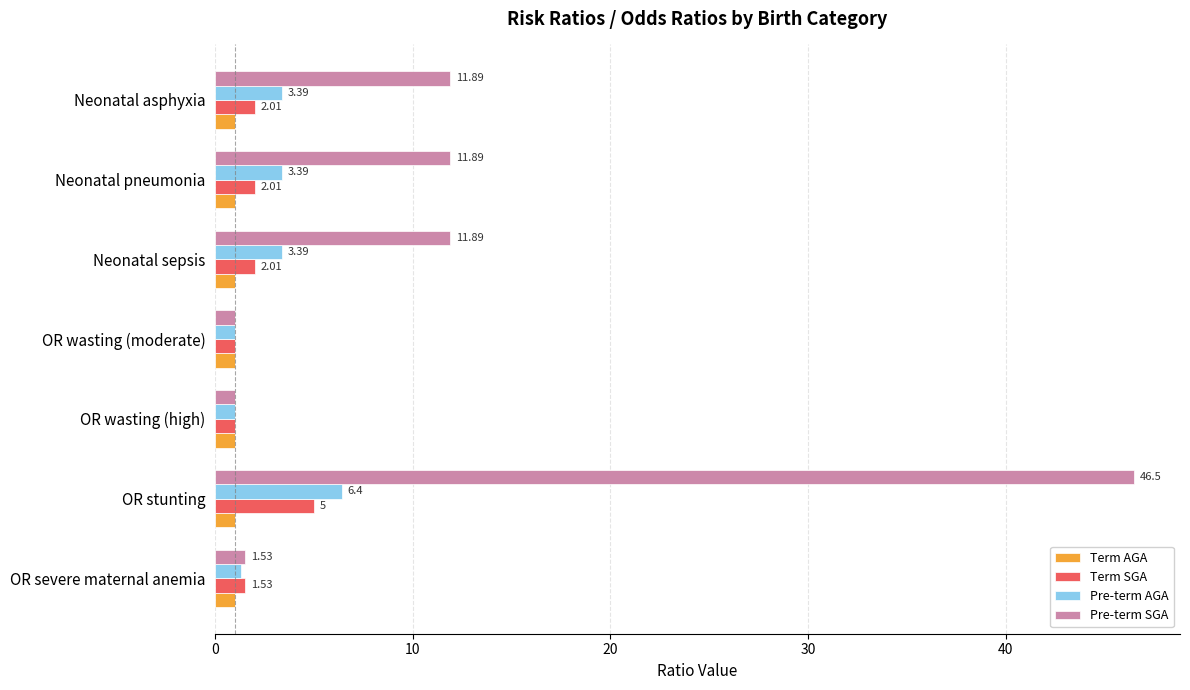

Which series has the widest spread of values?

Pre-term SGA